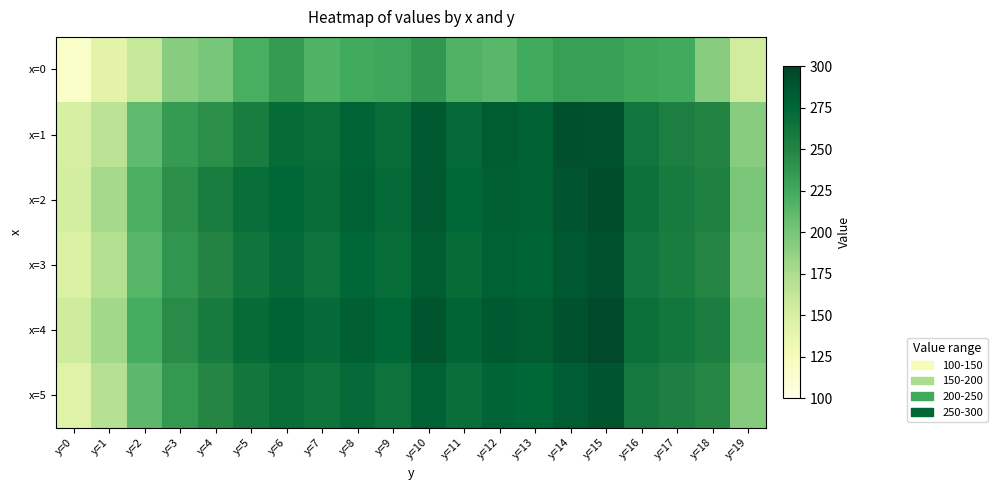

At how many categories does at least one series exceed 148?

20